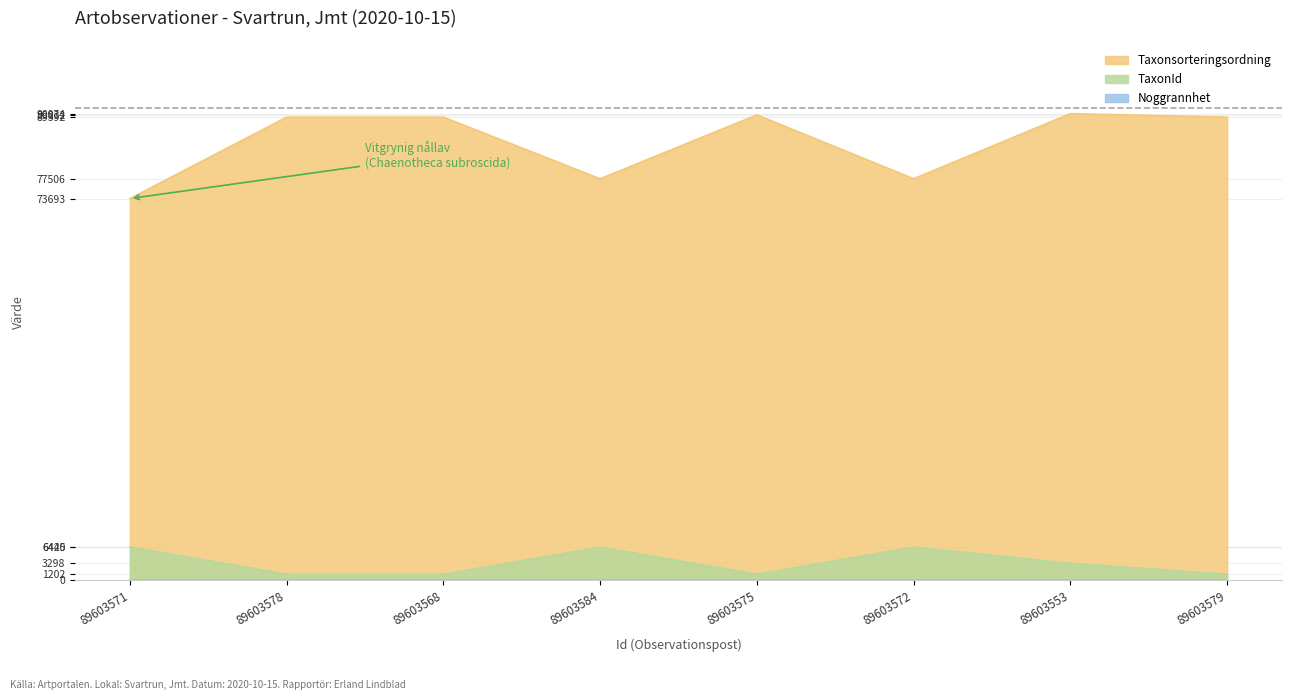

How many lines are shown in the chart?

3